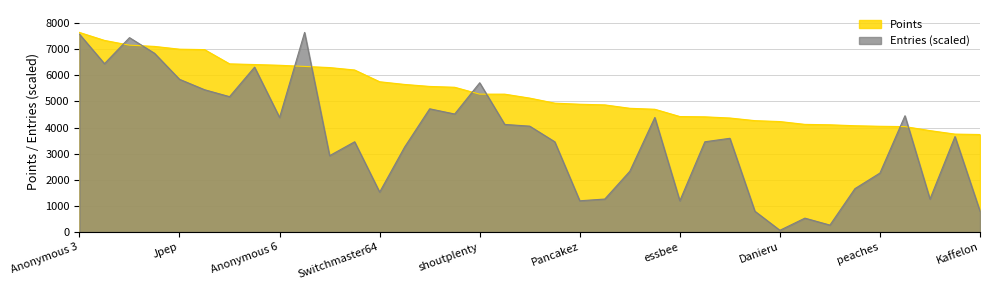

Which series changed the most between Jpep and frededish?

Points